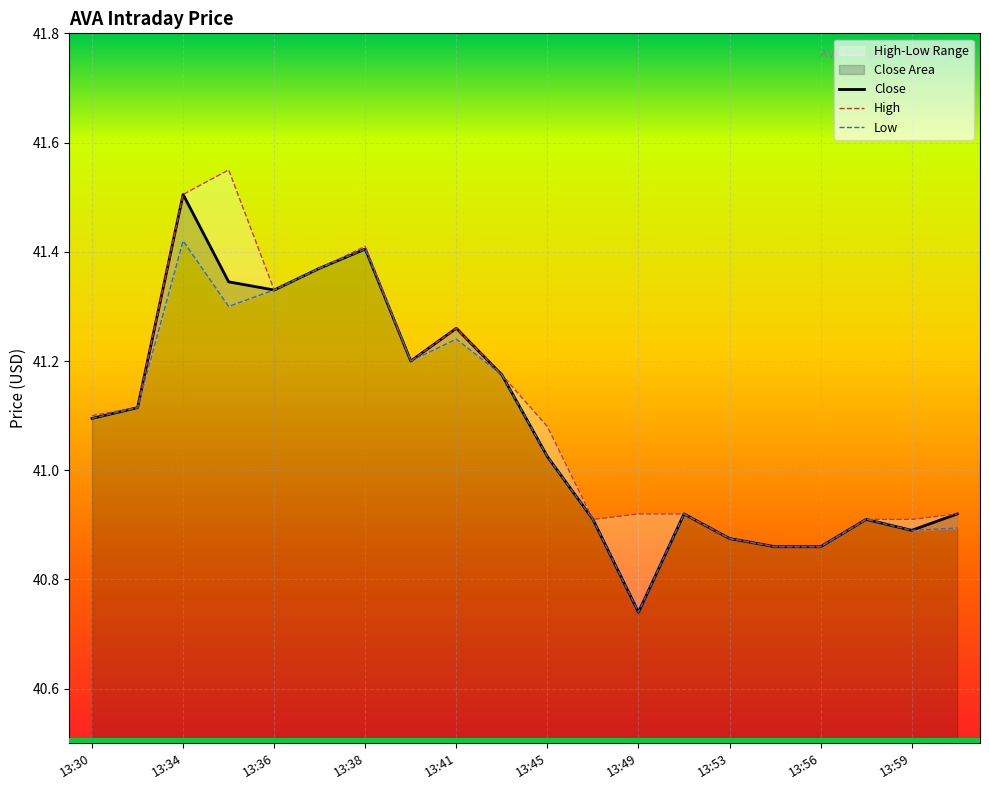

True or false: Low and Close cross at least once.

False